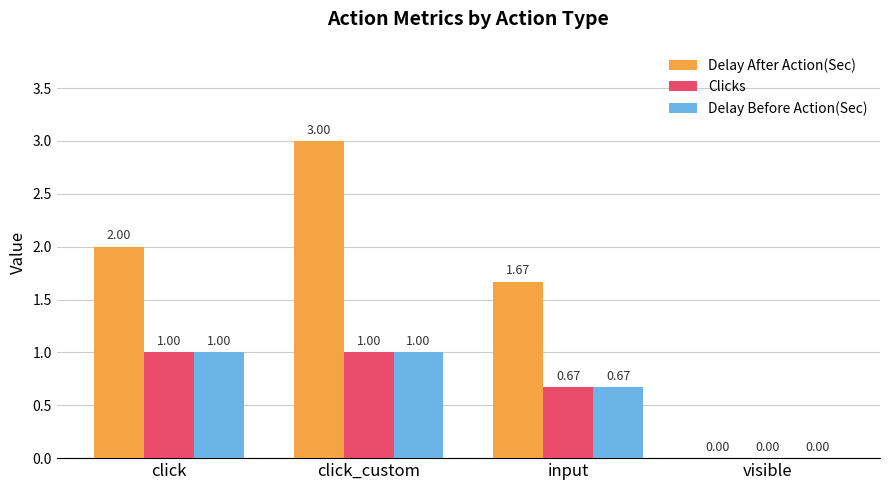

Where is Clicks nearest to the value 0?

visible